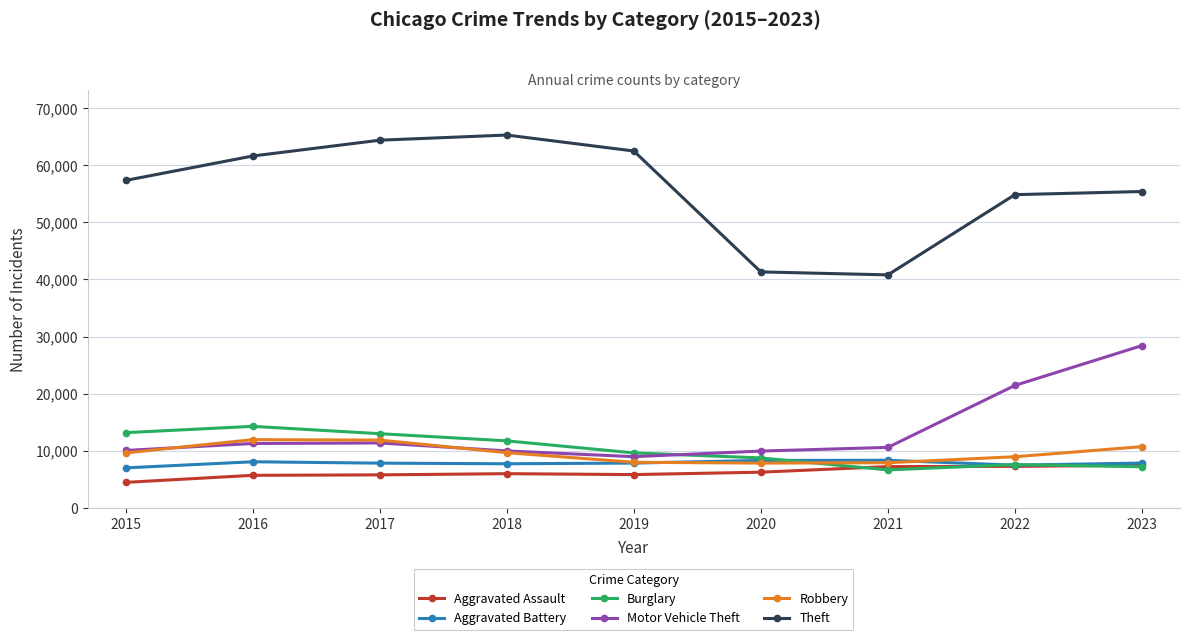

Is it true that Burglary equals 13184 at 2015?

True